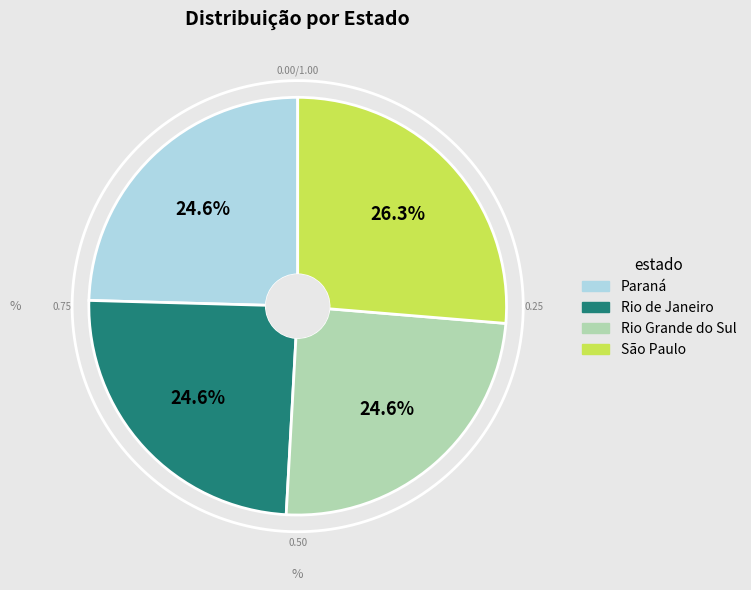

What percentage is the Paraná slice, to the nearest percent?

25%